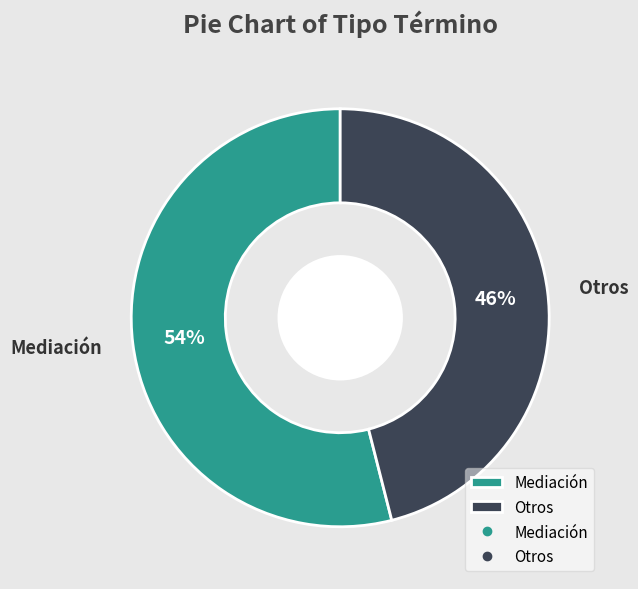

True or false: Mediación accounts for 54% of the total.

True